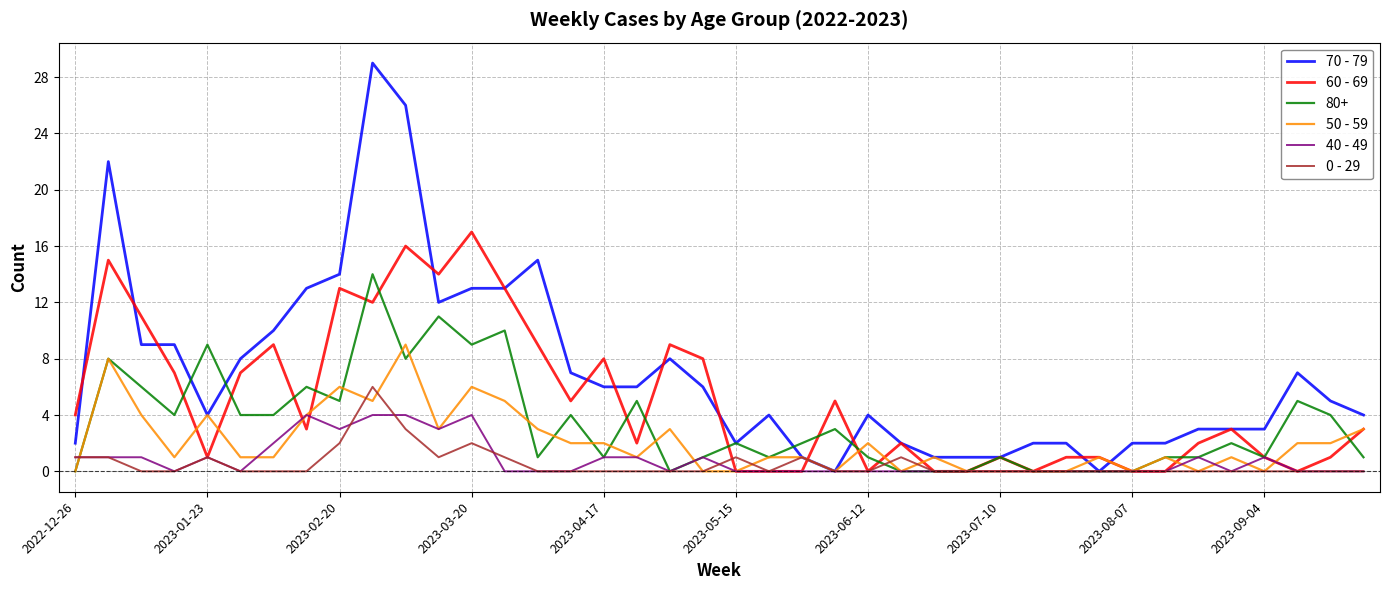

True or false: 40 - 49 and 50 - 59 cross at least once.

True